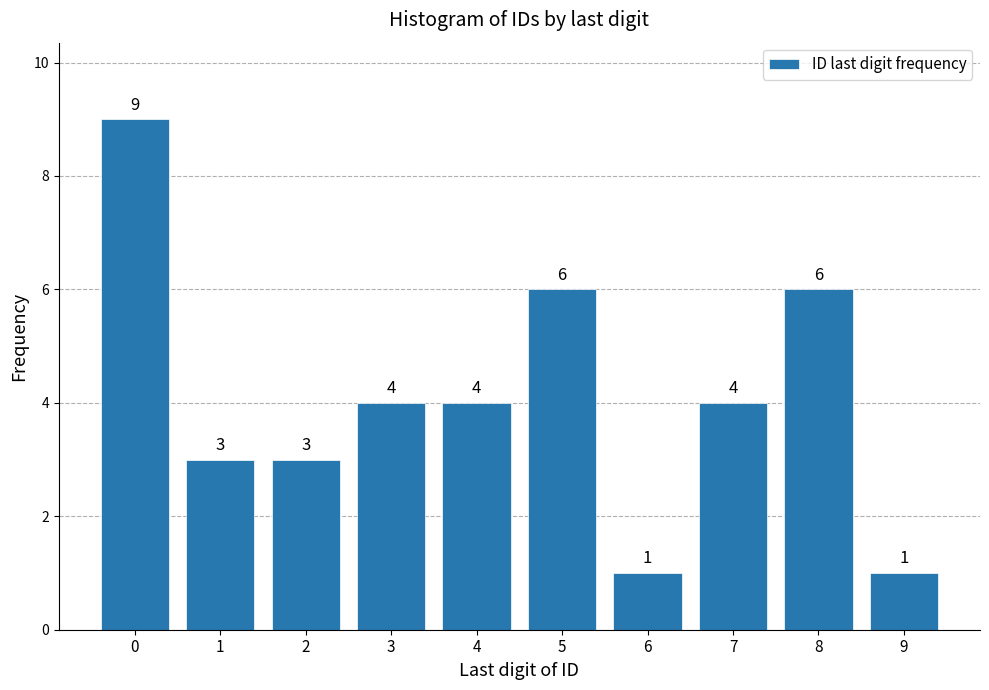

Reading left to right, list all the values displayed in this chart.

0=9	1=3	2=3	3=4	4=4	5=6	6=1	7=4	8=6	9=1